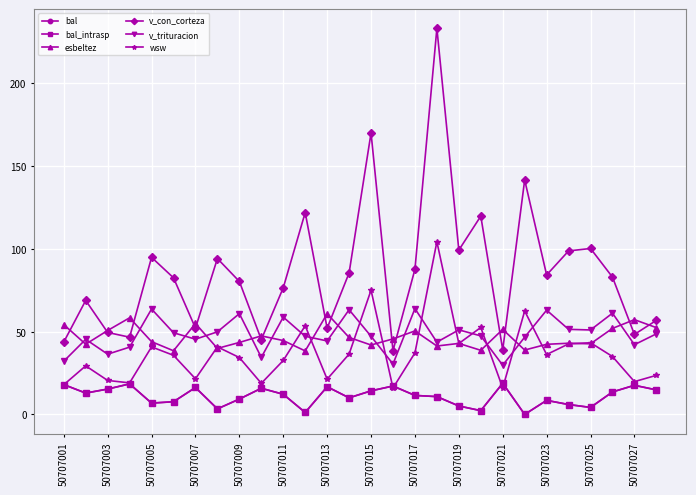

Does the chart have visible grid lines?

Yes